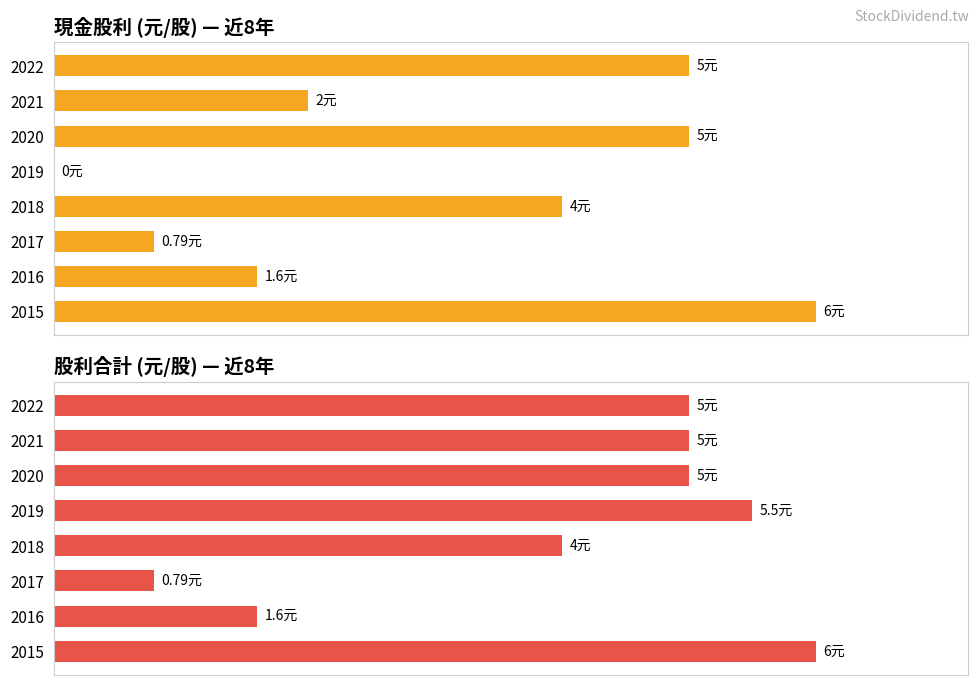

True or false: 股利合計 has a value of 0.5 at 2017.

False